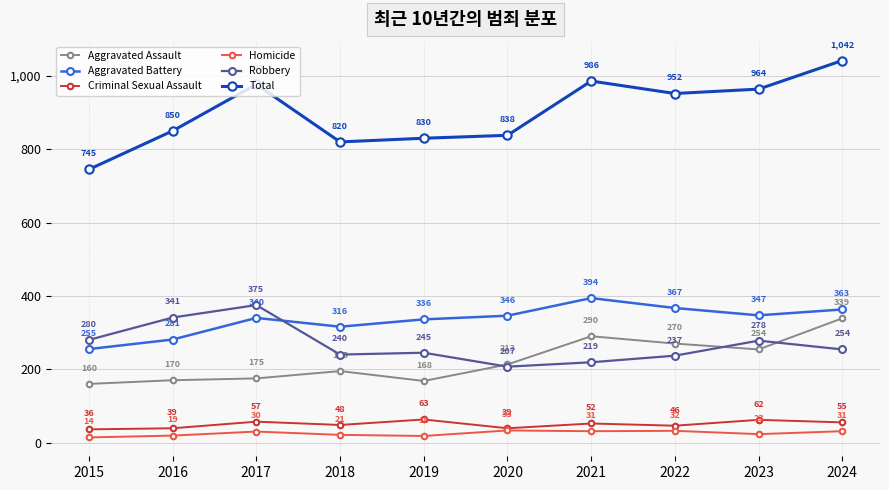

What is the sum of all Aggravated Assault values?

2234